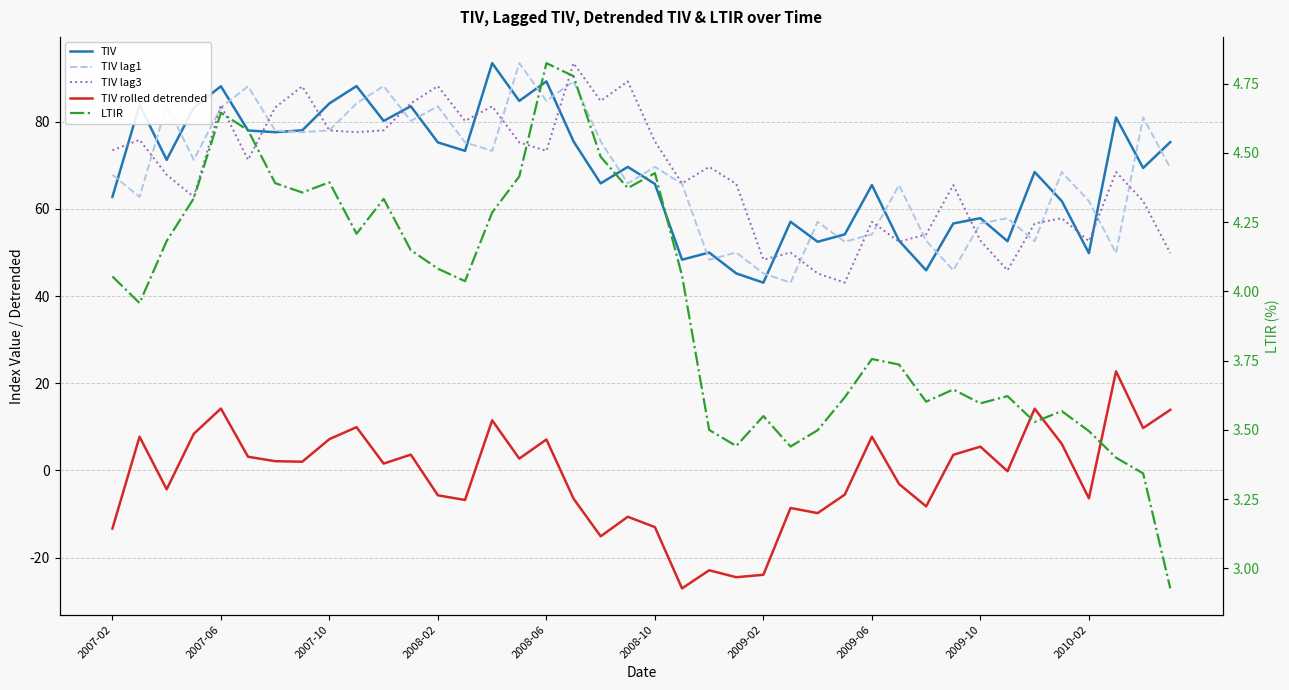

How many data points in TIV rolled detrended are less than 2?

20